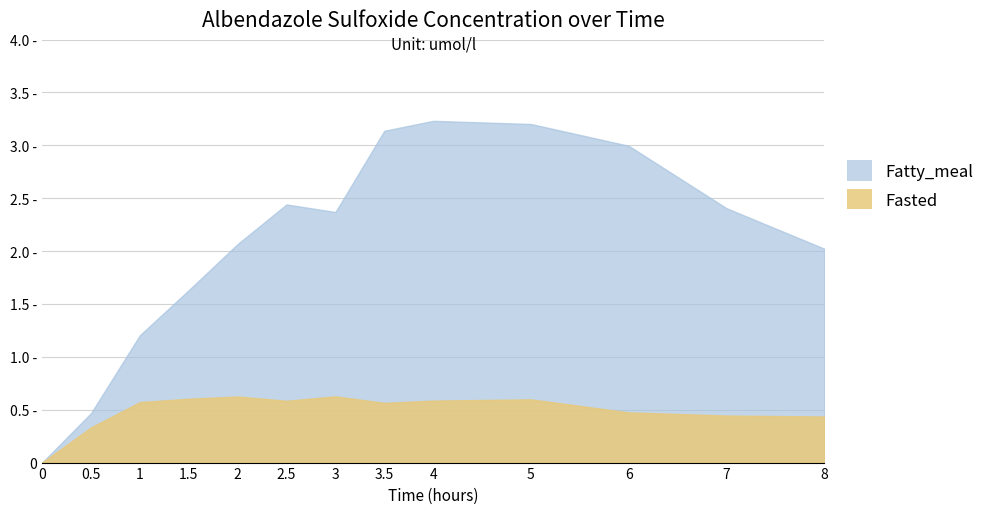

What is the average value of the Fasted series?

0.5